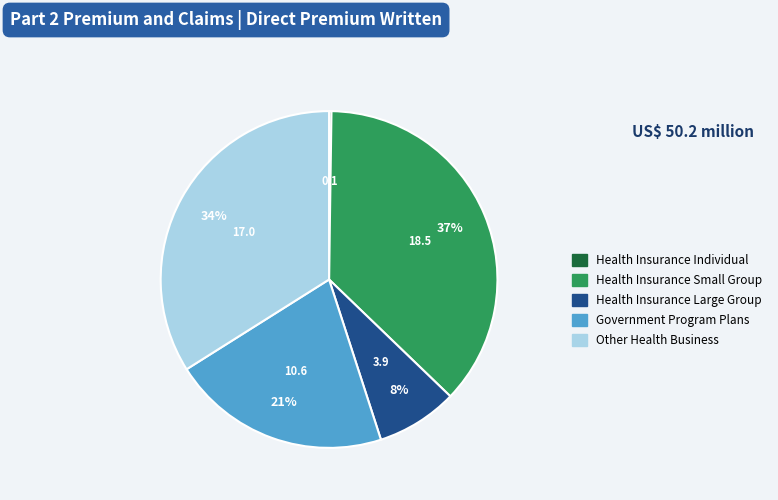

Is there a majority slice in this chart?

No